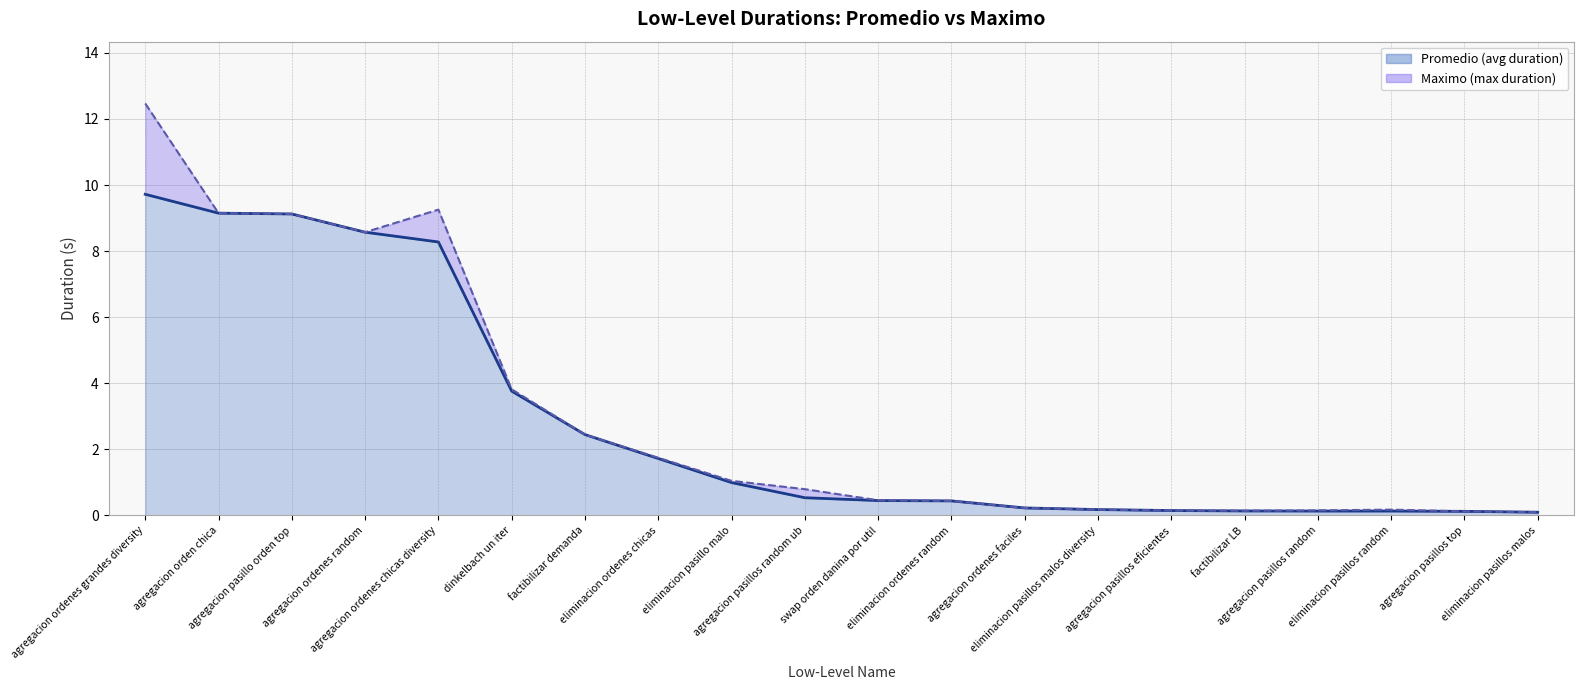

What is the minimum value shown in the chart?

0.1